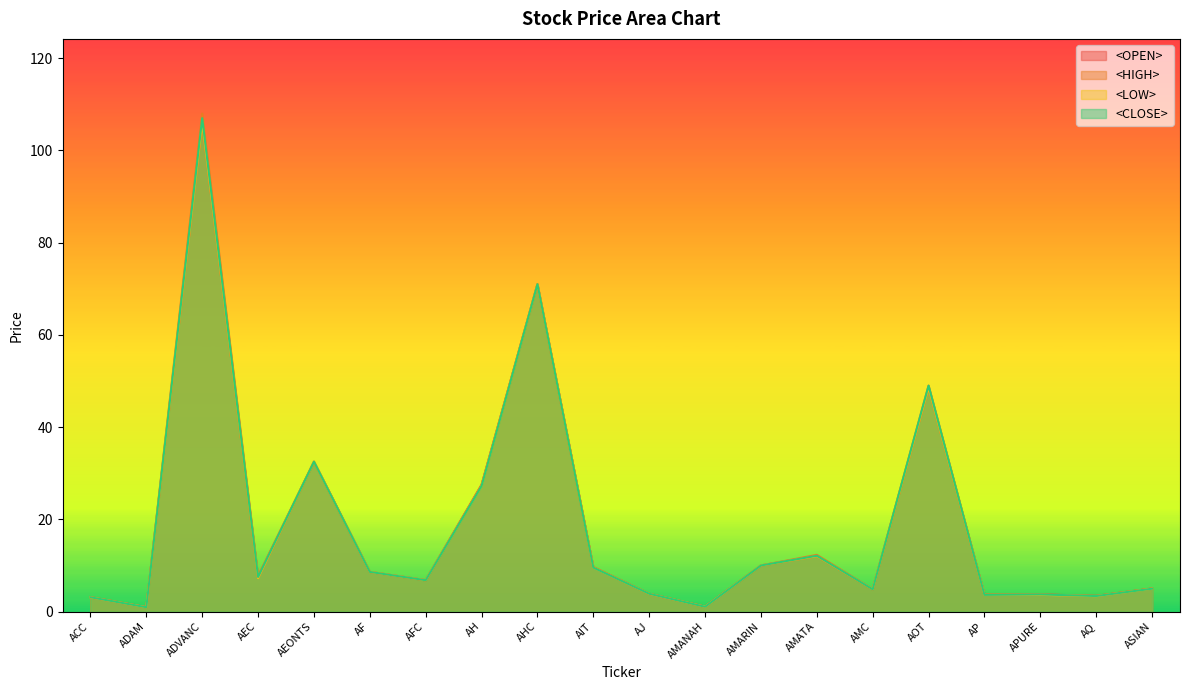

Reading left to right, list all the values displayed in this chart.

<OPEN>: ACC=3.1	ADAM=0.9	ADVANC=106.0	AEC=7.3	AEONTS=32.5	AF=8.6	AFC=6.8	AH=27.5	AHC=71.0	AIT=9.6	AJ=3.8	AMANAH=1.1	AMARIN=10.0	AMATA=12.0	AMC=4.8	AOT=48.5	AP=3.7	APURE=3.7	AQ=3.4	ASIAN=5.0
<HIGH>: ACC=3.1	ADAM=1.0	ADVANC=108.0	AEC=7.8	AEONTS=32.5	AF=8.6	AFC=6.8	AH=27.5	AHC=71.0	AIT=9.7	AJ=3.9	AMANAH=1.1	AMARIN=10.0	AMATA=12.3	AMC=4.8	AOT=49.0	AP=3.7	APURE=3.7	AQ=3.4	ASIAN=5.0
<LOW>: ACC=3.1	ADAM=0.9	ADVANC=106.0	AEC=7.2	AEONTS=32.5	AF=8.6	AFC=6.8	AH=27.2	AHC=71.0	AIT=9.5	AJ=3.8	AMANAH=1.0	AMARIN=10.0	AMATA=12.0	AMC=4.8	AOT=48.5	AP=3.6	APURE=3.6	AQ=3.4	ASIAN=5.0
<CLOSE>: ACC=3.1	ADAM=0.9	ADVANC=107.0	AEC=7.5	AEONTS=32.5	AF=8.6	AFC=6.8	AH=27.2	AHC=71.0	AIT=9.5	AJ=3.9	AMANAH=1.0	AMARIN=10.0	AMATA=12.1	AMC=4.8	AOT=49.0	AP=3.6	APURE=3.7	AQ=3.4	ASIAN=5.0